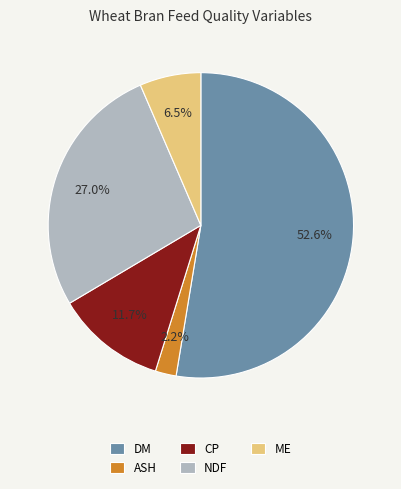

What is the ratio of the value at DM to the value at CP?

4.5